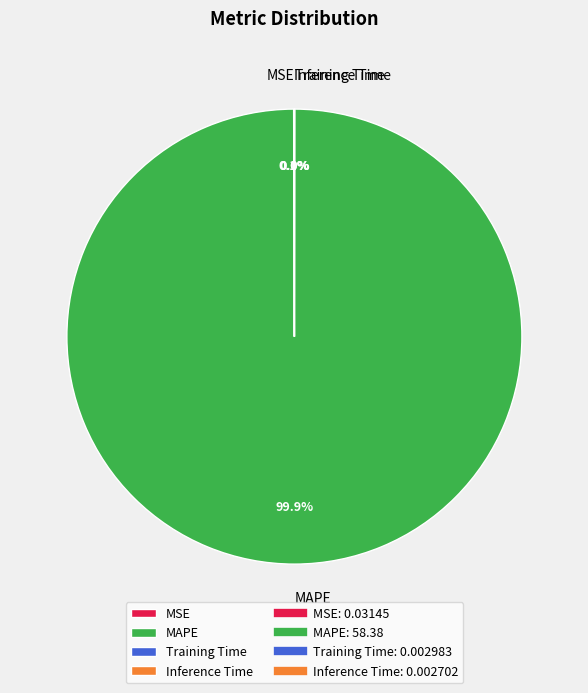

Is there a majority slice in this chart?

Yes